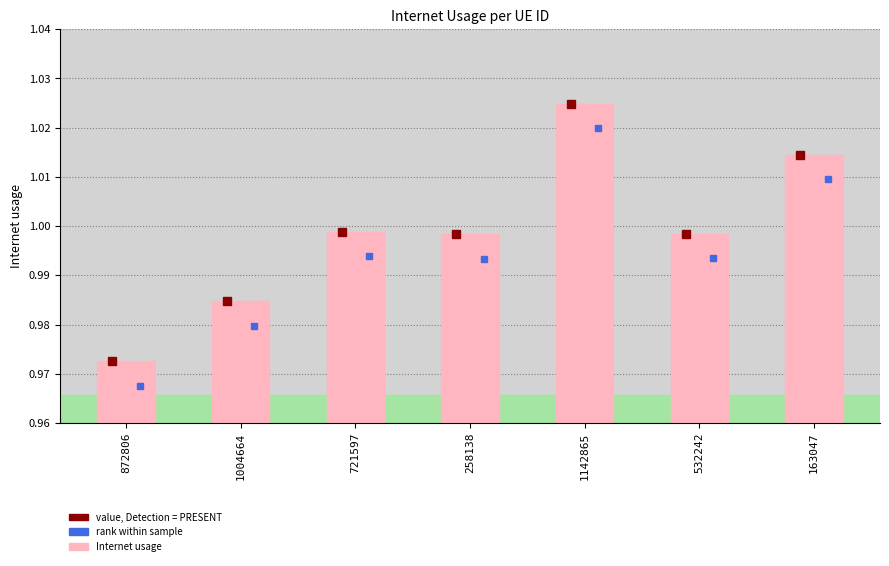

What is the sum of all values?

7.0